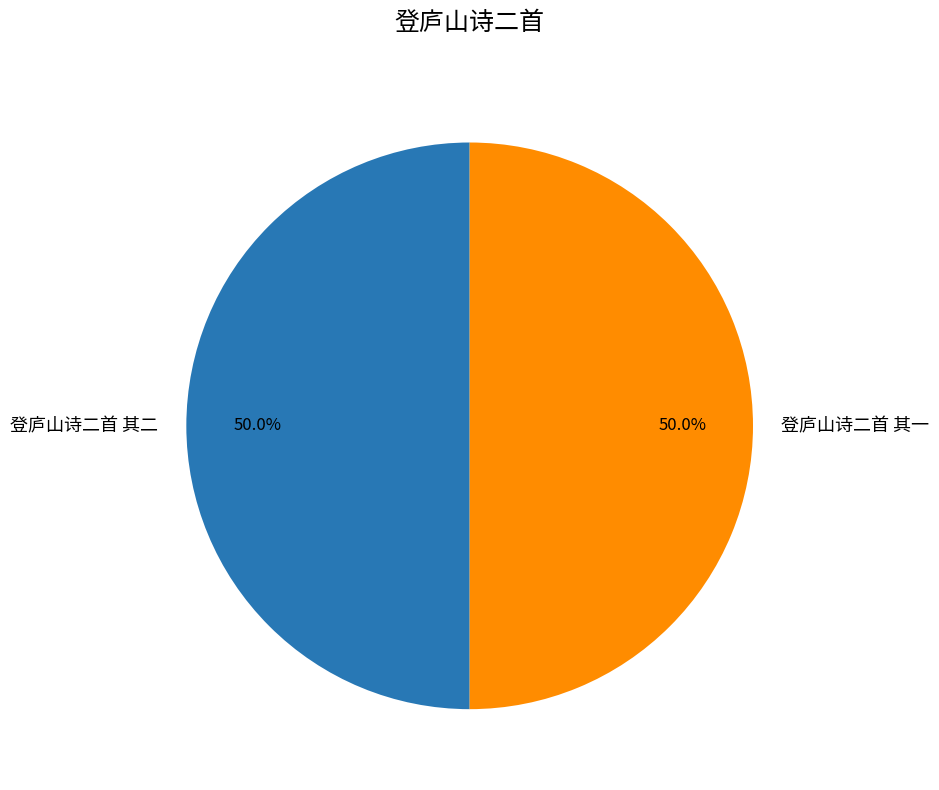

What is the ratio of the value at 登庐山诗二首 其二 to the value at 登庐山诗二首 其一?

1.0